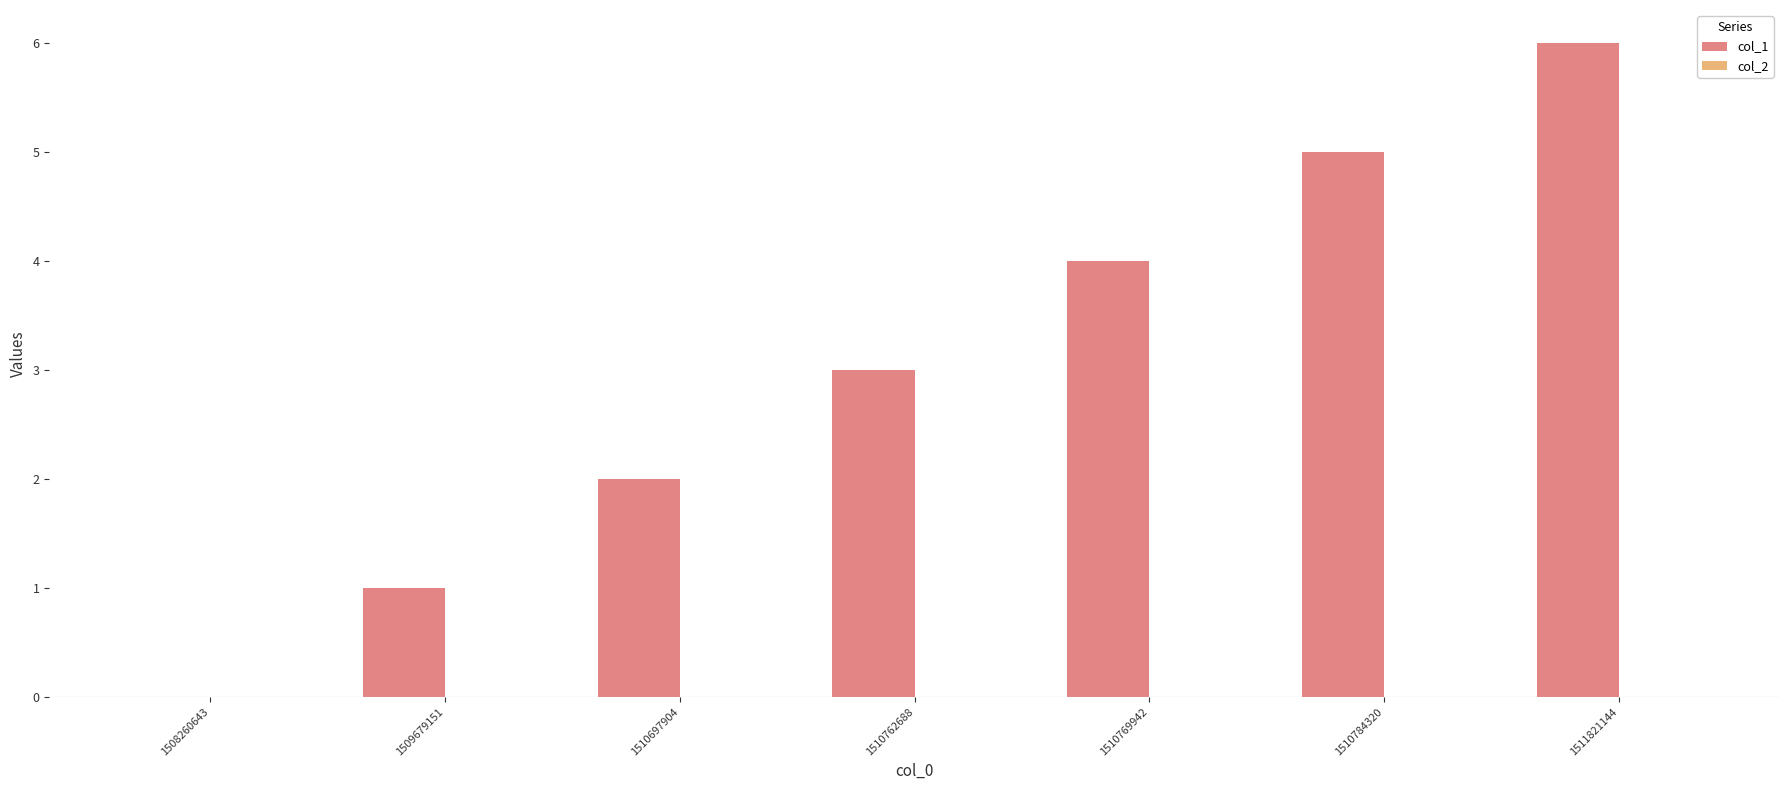

What is the sum of the values at 1511821144 and 1510697904?

8